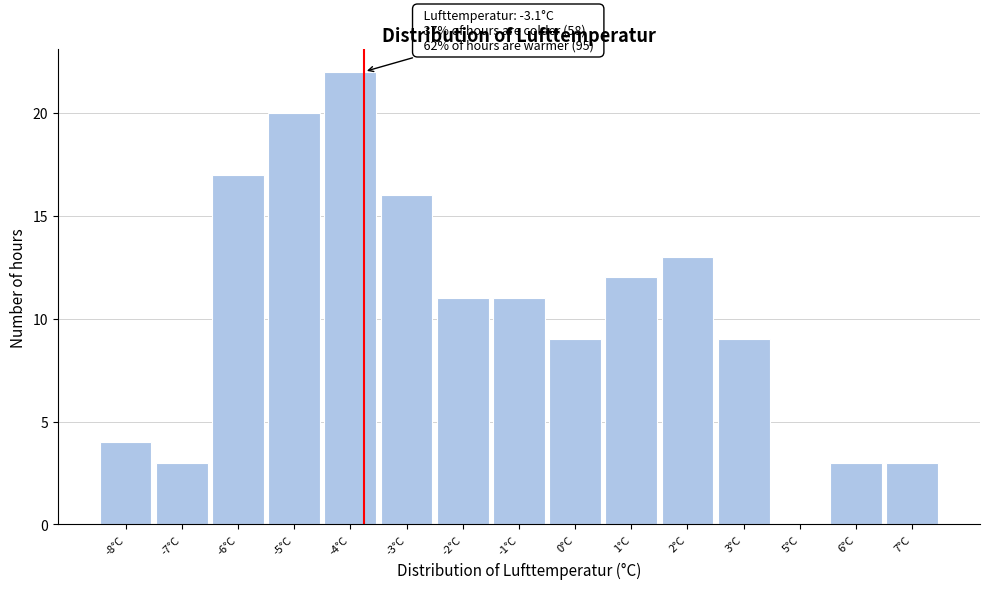

Reading right to left, transcribe all the data shown in this chart.

7°C=3	6°C=3	5°C=0	3°C=9	2°C=13	1°C=12	0°C=9	-1°C=11	-2°C=11	-3°C=16	-4°C=22	-5°C=20	-6°C=17	-7°C=3	-8°C=4